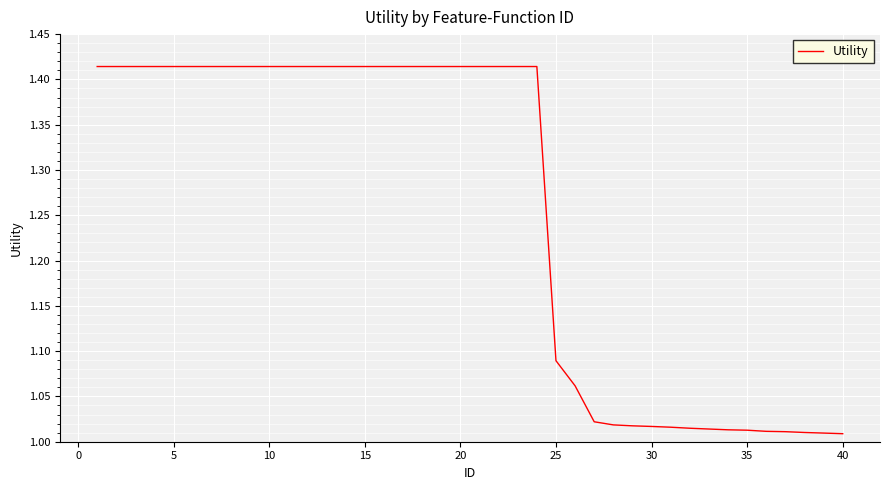

Does the chart have visible grid lines?

Yes